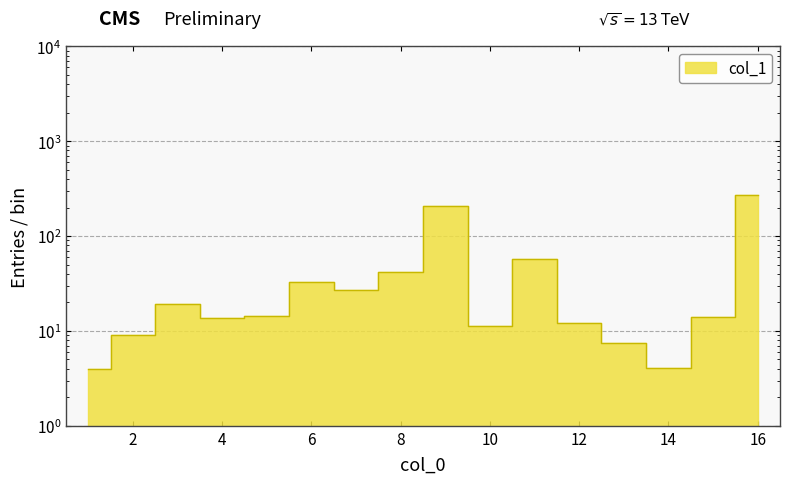

How many lines are shown in the chart?

1